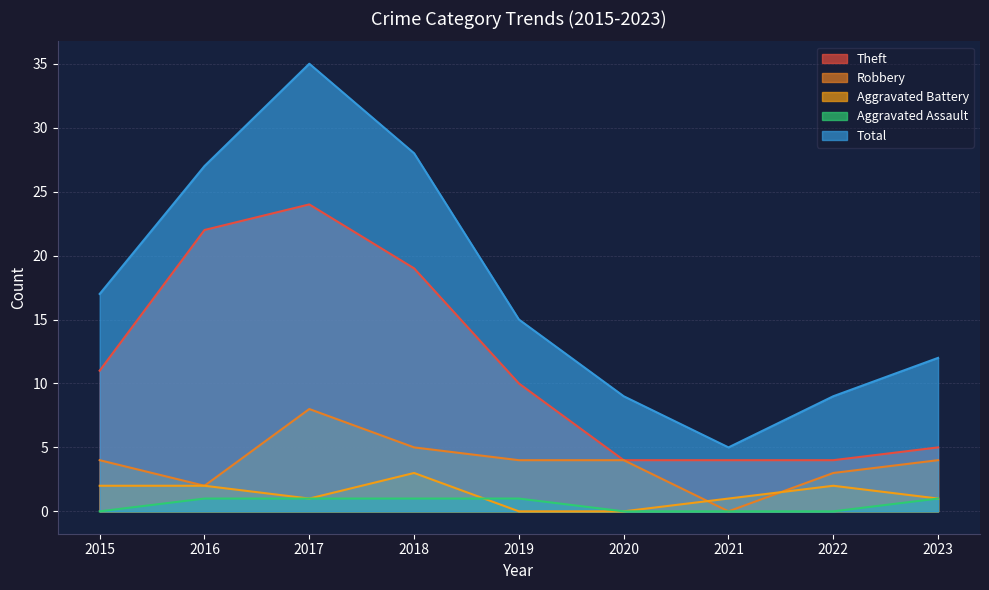

Rank the series at 2015 from highest to lowest value.

Total, Theft, Robbery, Aggravated Battery, Aggravated Assault